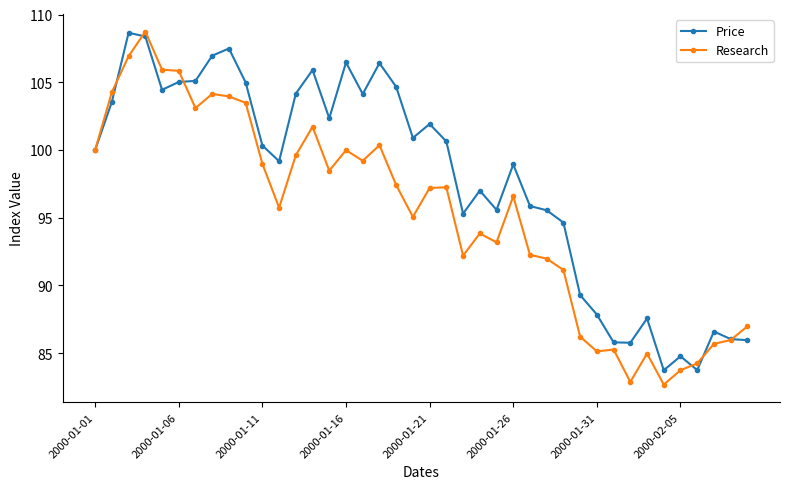

In Price, how many points are lower than both neighbors (excluding endpoints)?

10